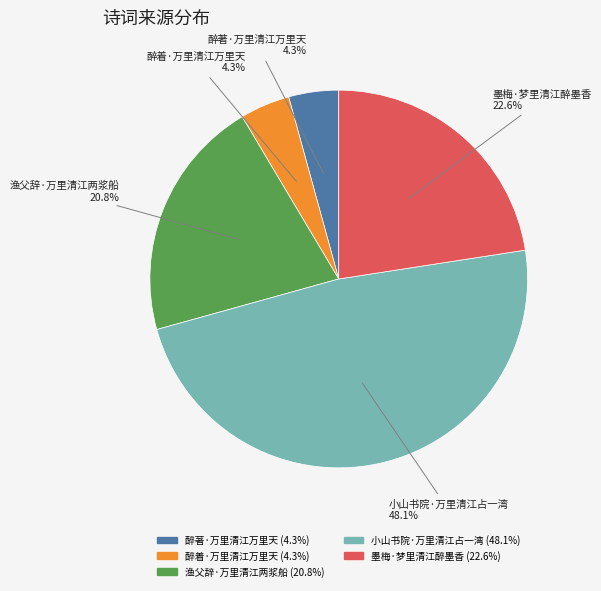

How many slices are in this pie chart?

5